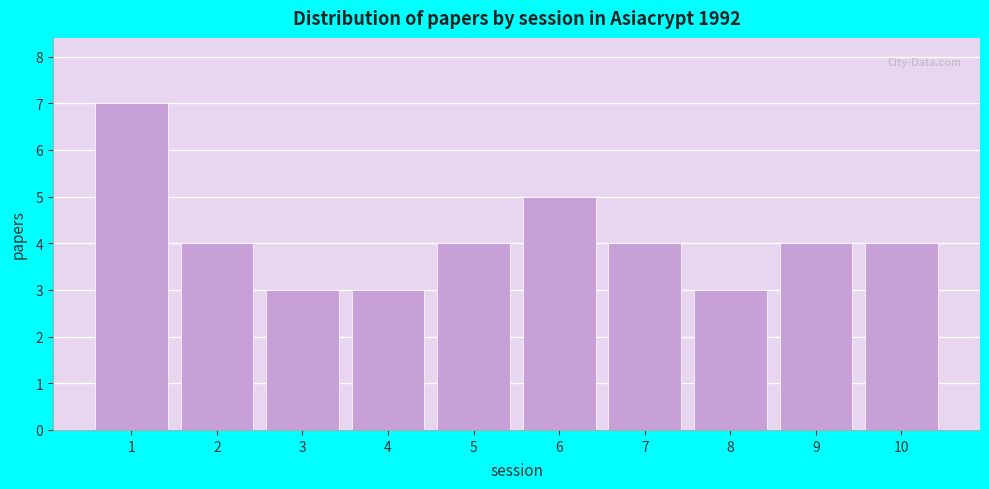

Reading left to right, transcribe all the data shown in this chart.

1=7	2=4	3=3	4=3	5=4	6=5	7=4	8=3	9=4	10=4